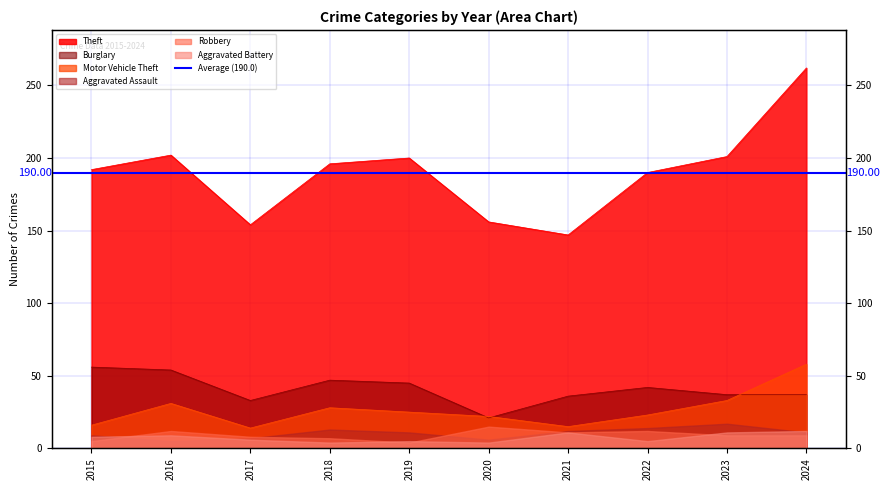

Is the value of Motor Vehicle Theft at 2021 greater than the value of Theft at 2018?

No